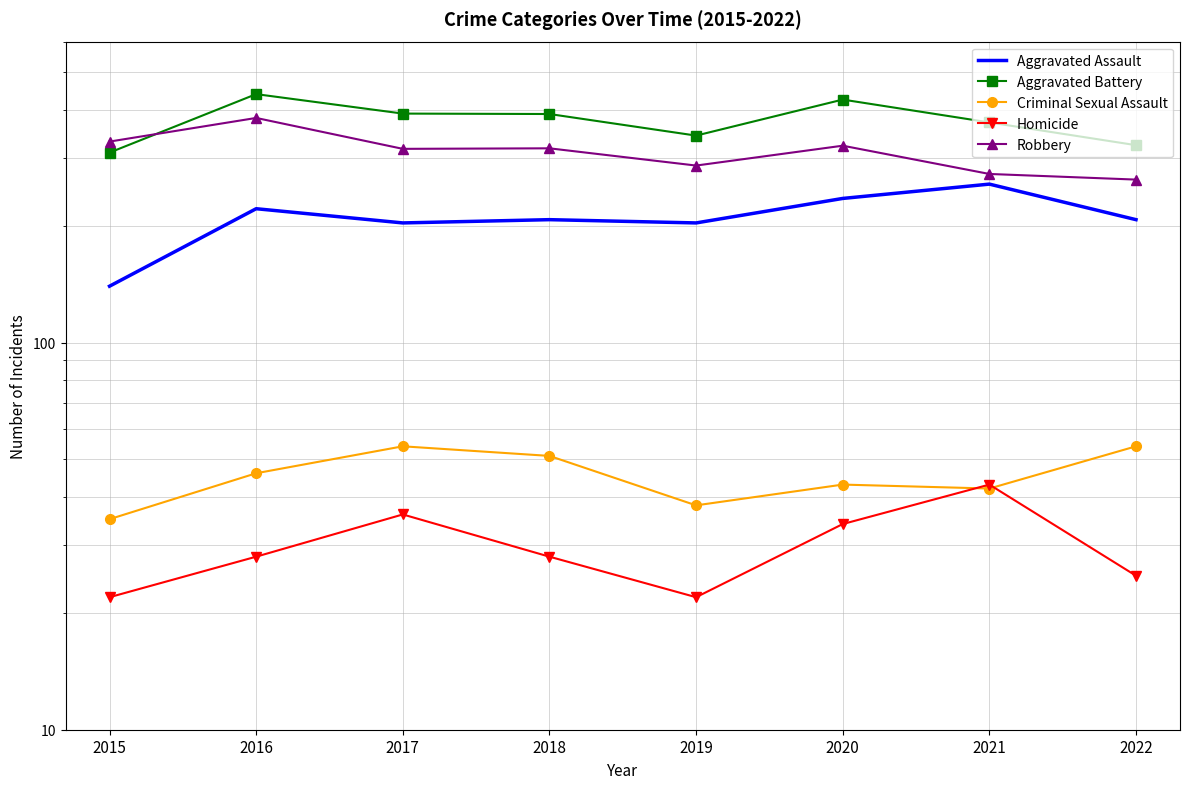

True or false: Aggravated Battery and Robbery intersect in this chart.

True